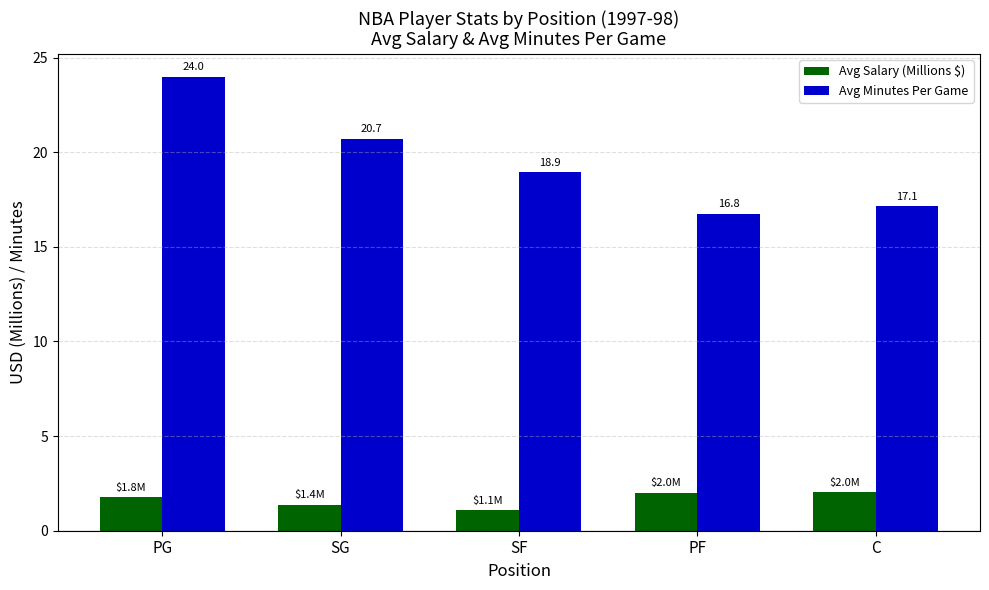

What is the maximum value shown in the chart?

24.0